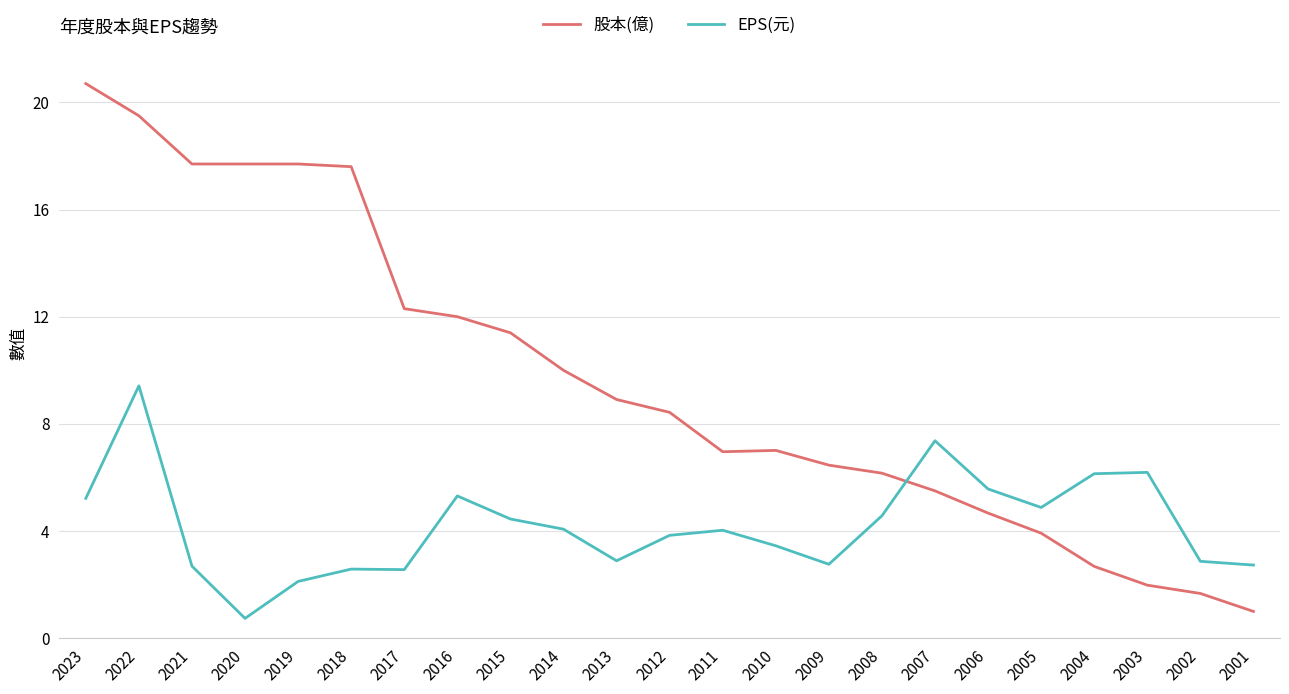

What is the greatest value displayed?

20.7